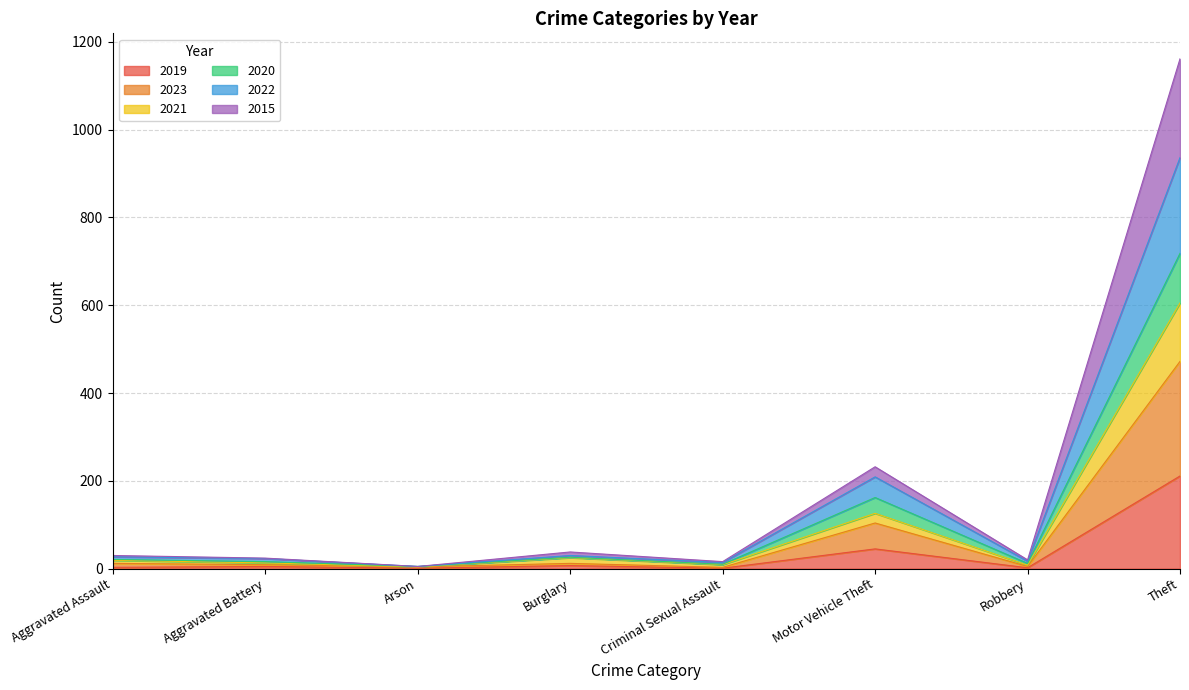

The 2019 series shows 211 at Theft. True or false?

True